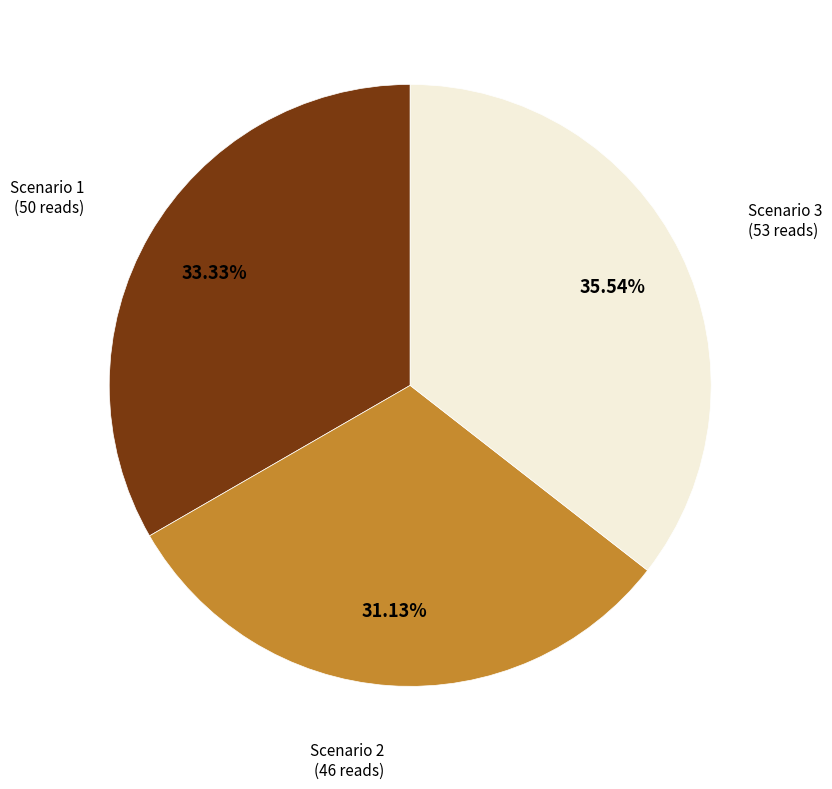

Is it true that Scenario 2 is 31% of the pie?

True